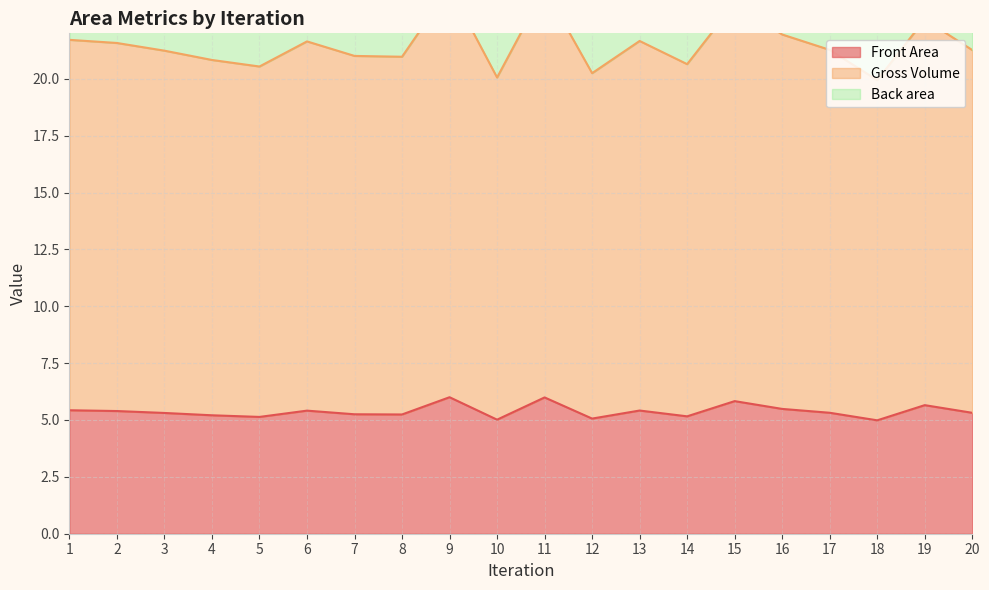

What is the maximum value for Front Area?

6.0